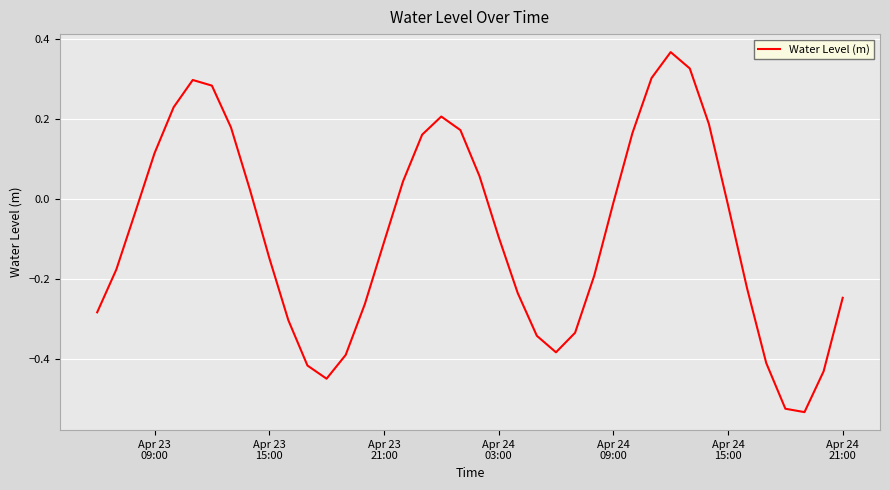

What is the difference between the maximum and minimum values?

0.9